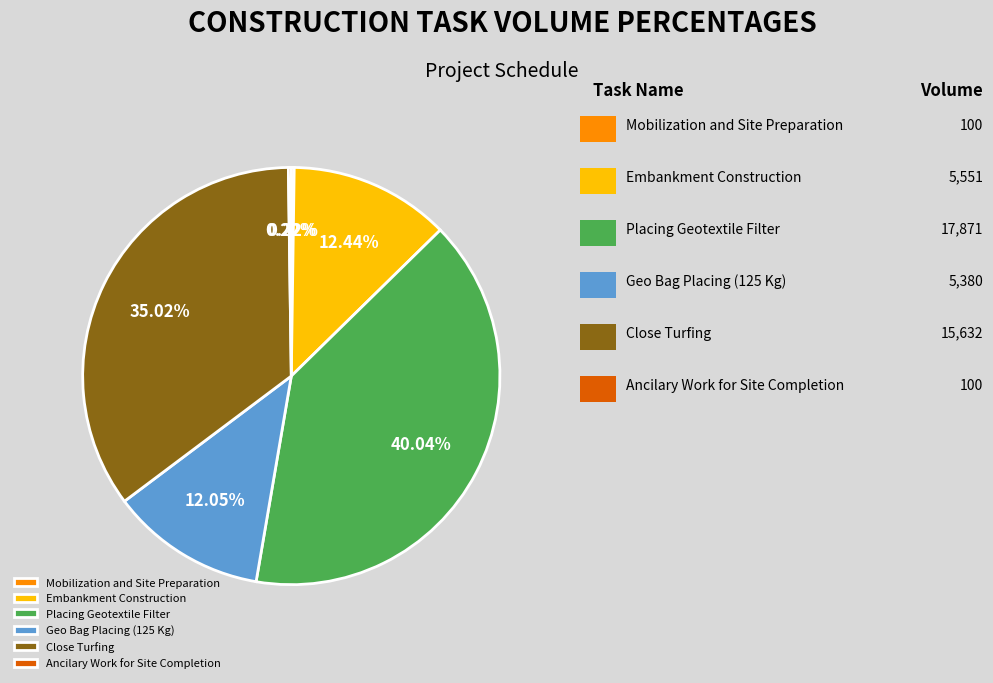

To the nearest percent, what is the difference between the largest and smallest slice percentages?

40%